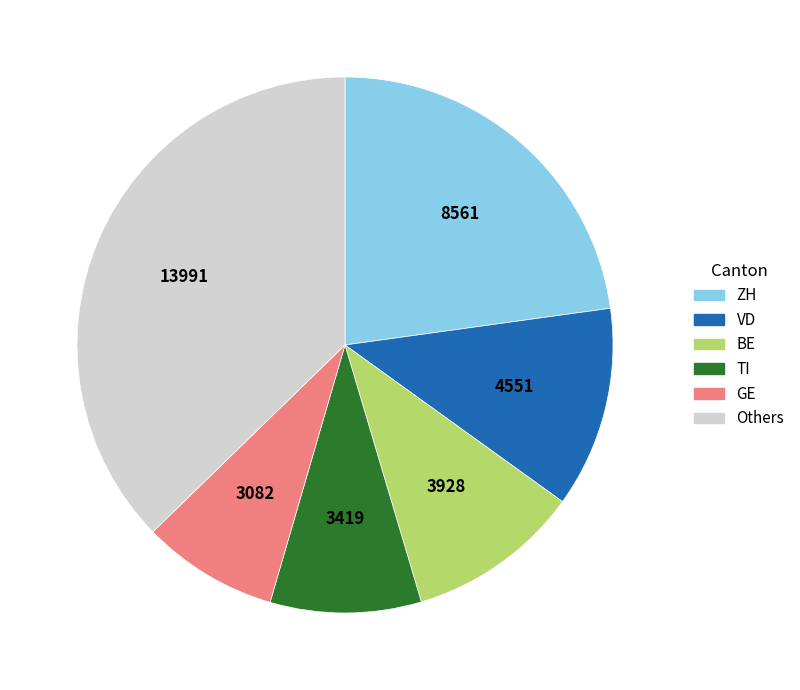

Is there any slice that represents more than half of the pie?

No